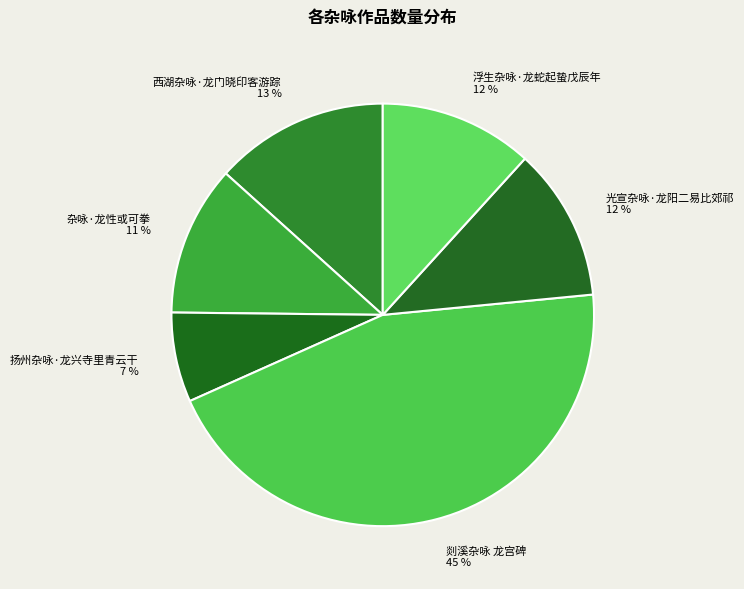

True or false: 光宣杂咏·龙阳二易比郊祁 accounts for 5% of the total.

False